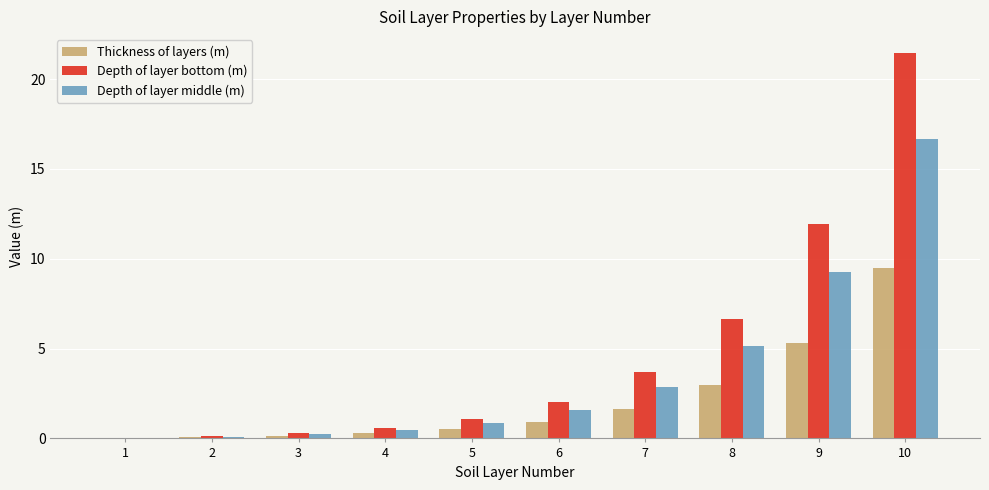

What is the total value across all series at 10?

47.6